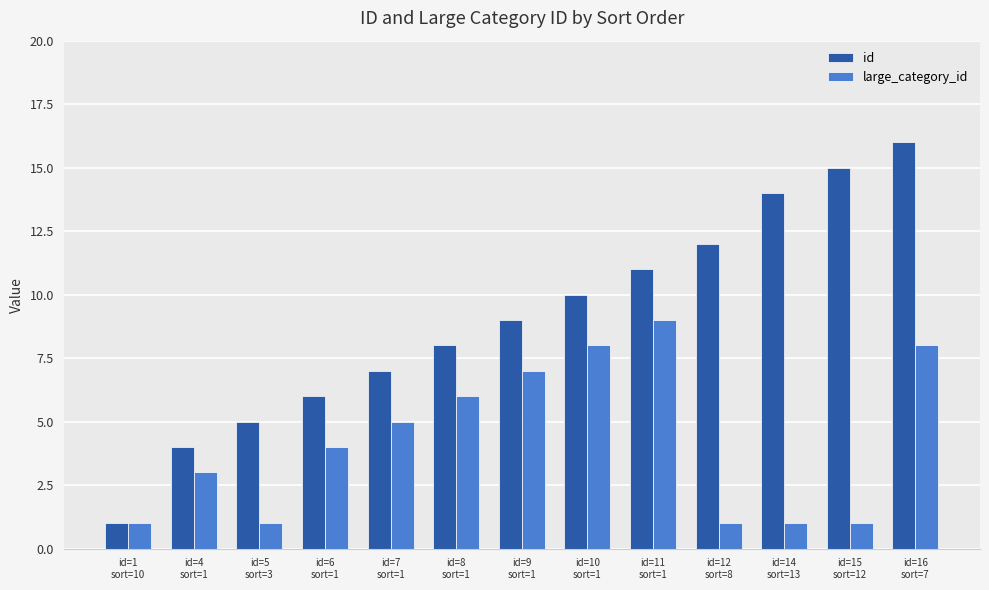

What is the difference between the second highest and minimum values in the large_category_id series?

7